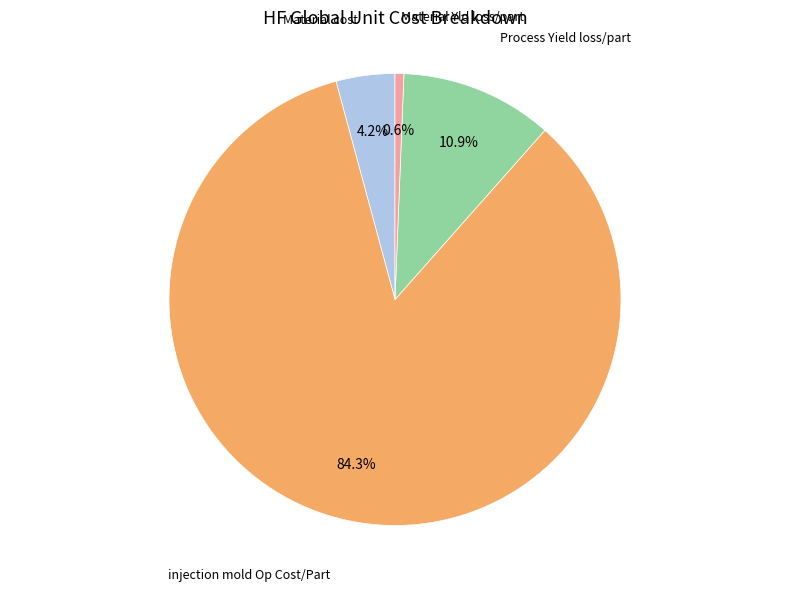

Does any single category account for the majority?

Yes